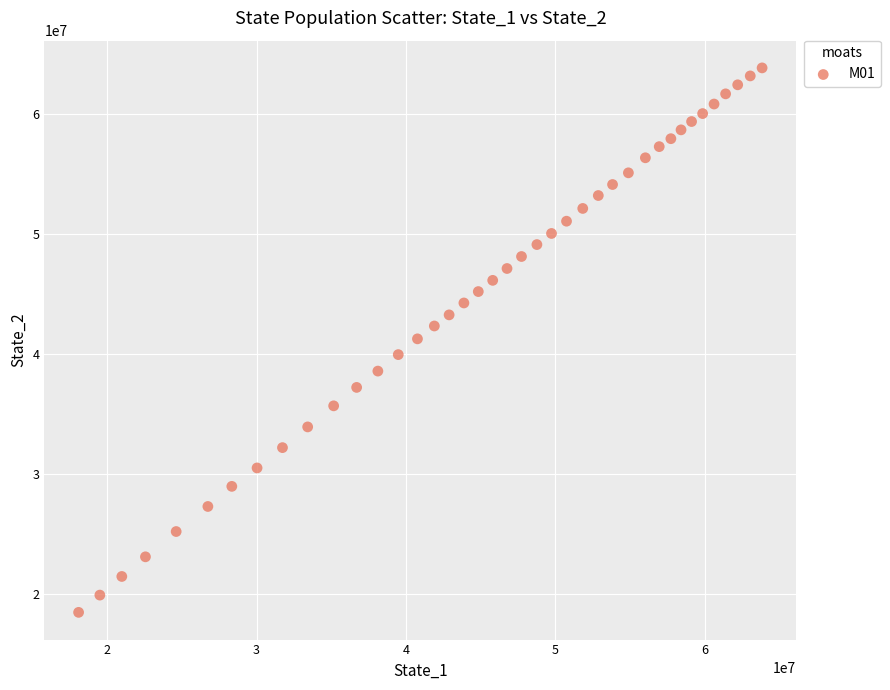

What is the range of Y values (max minus min)?

45393499.8